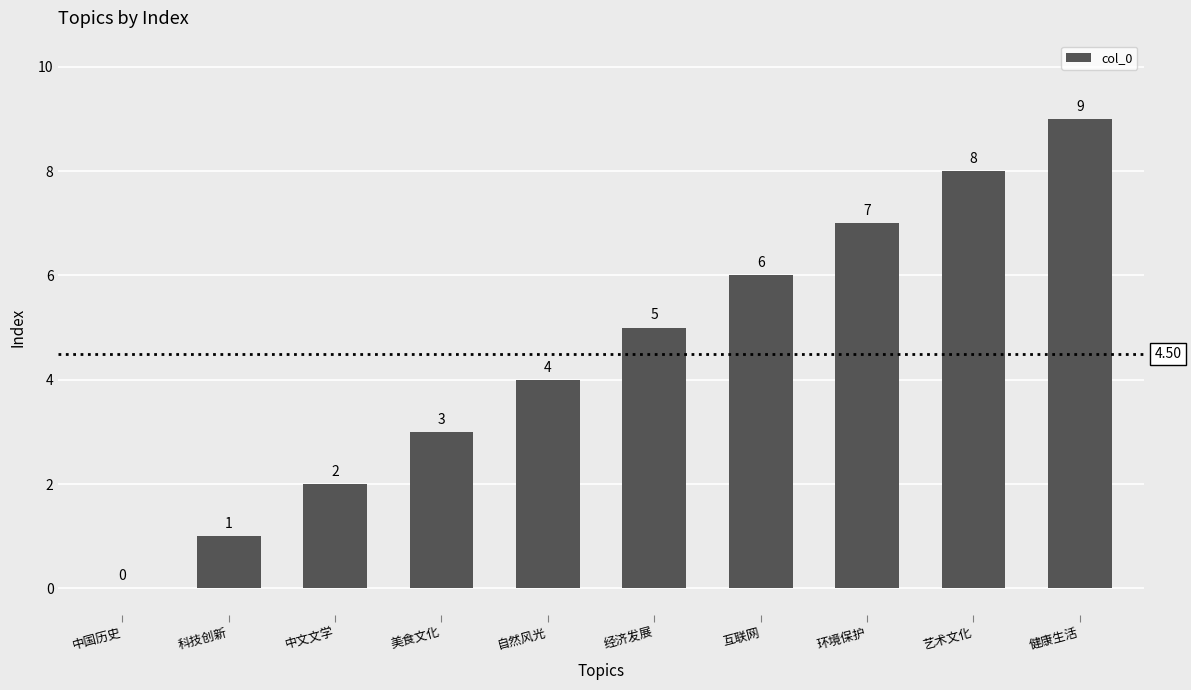

What is the greatest value displayed?

9